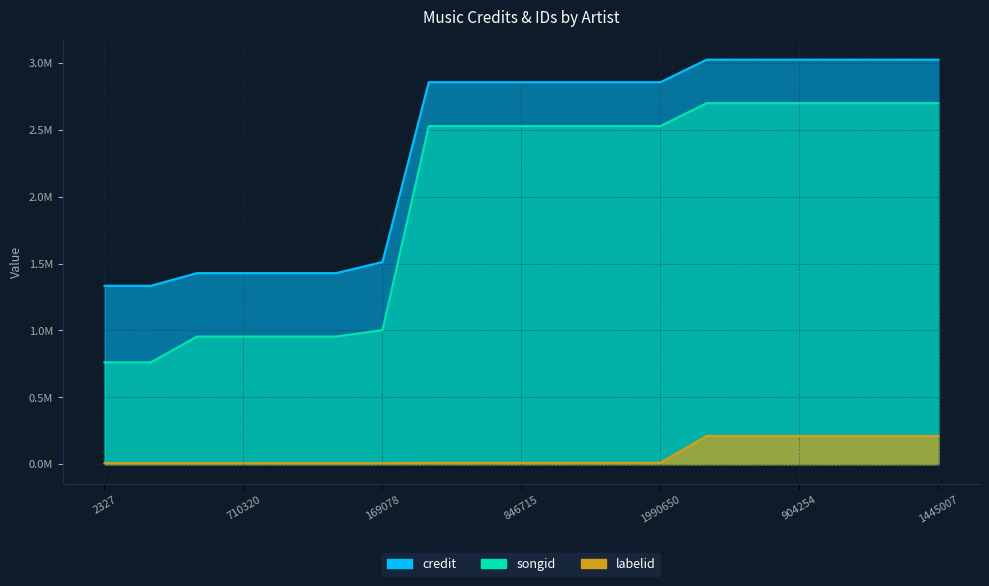

What is the difference between the highest and lowest values at 476856?

2846111